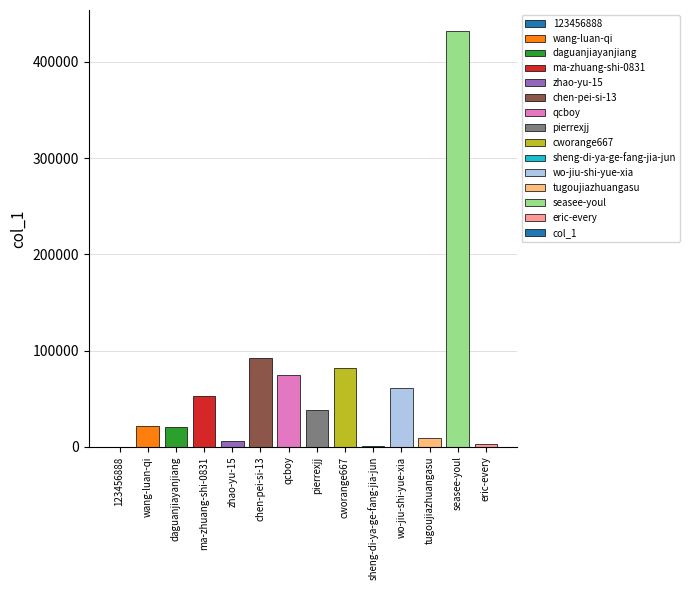

What is the sum of all values?

892705